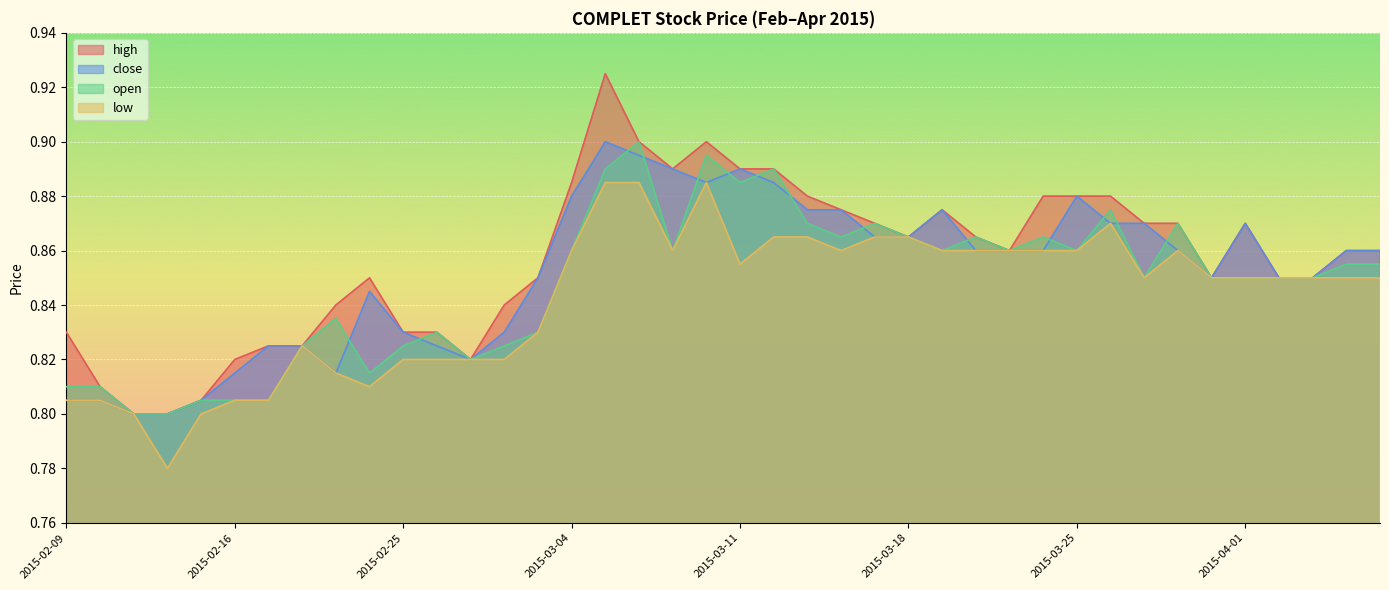

Between 2015-02-11 and 2015-04-07, which is larger?

2015-04-07